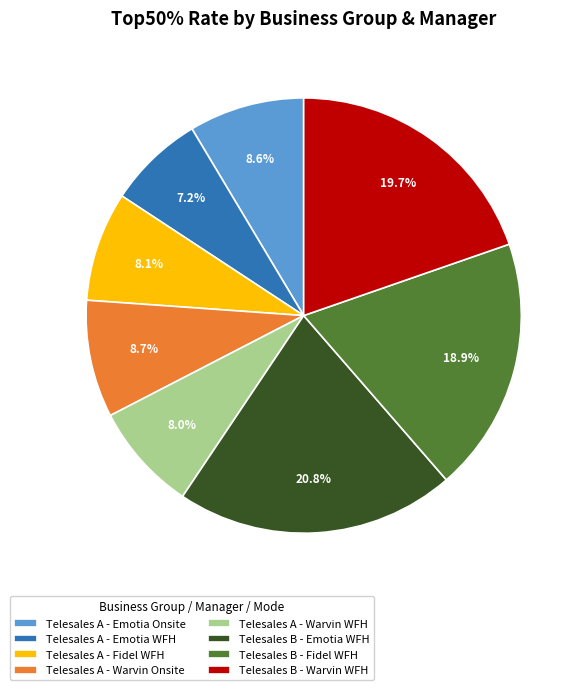

The Telesales A - Warvin WFH slice represents 8% of the pie. True or false?

True